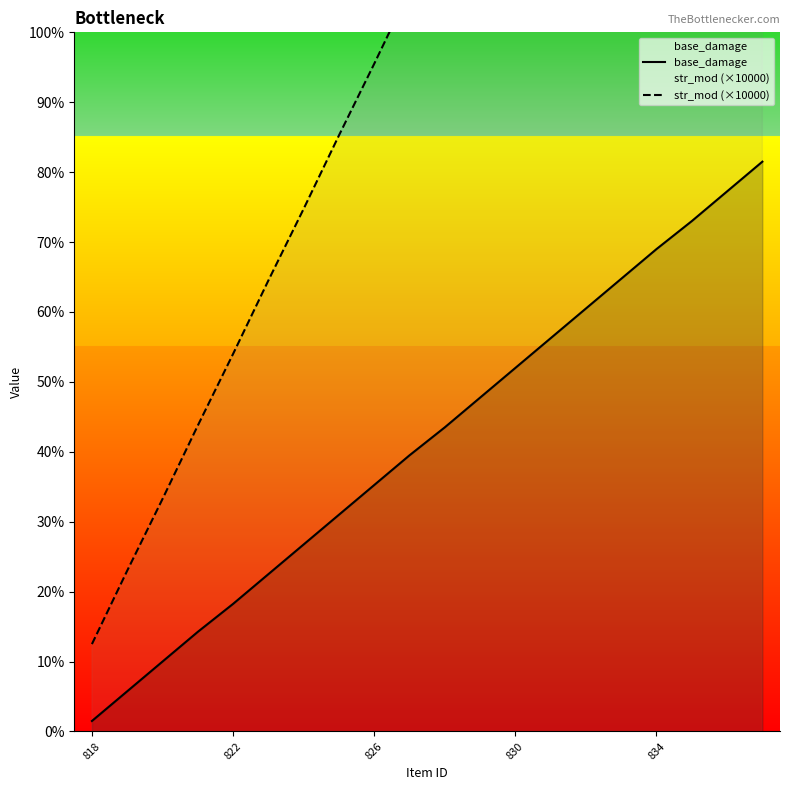

What is the value of the str_mod (×10000) point at the 8th from the left?

341.0